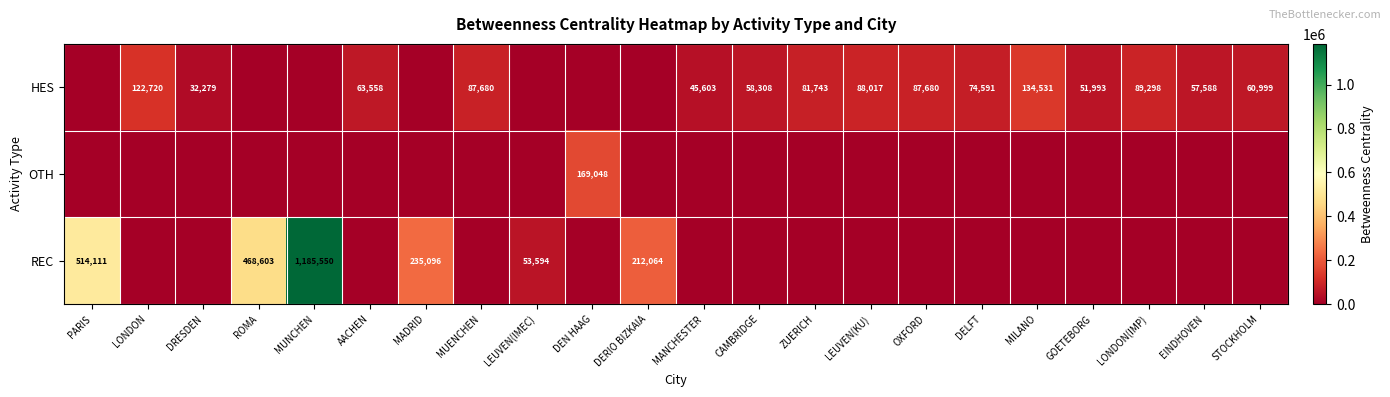

The value of REC at DERIO BIZKAIA is 212064. True or false?

True